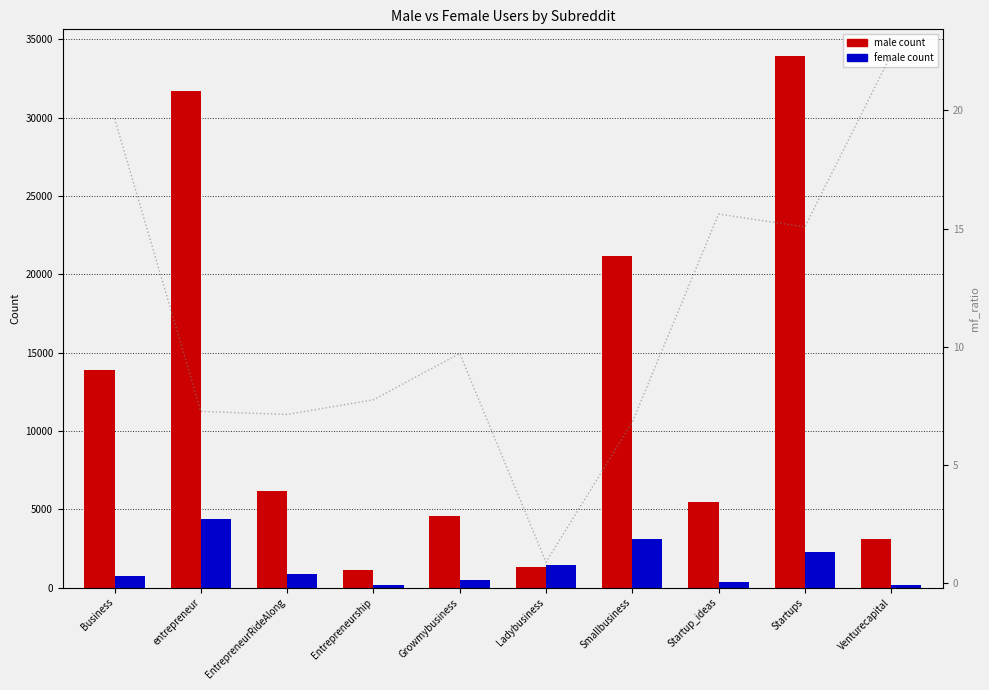

What is the total value across all series at Startup_ideas?

5831.6